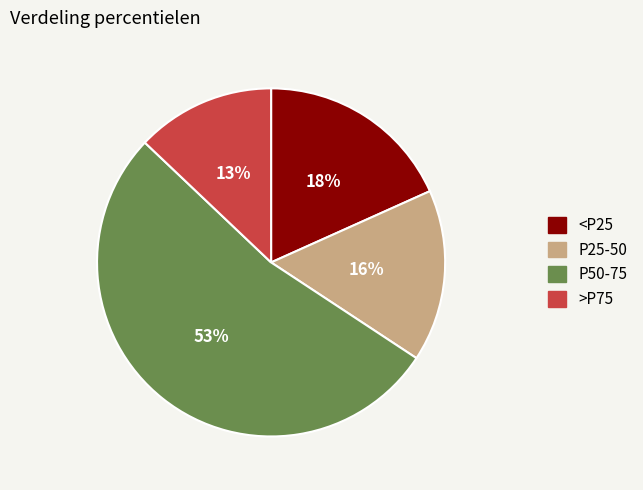

To the nearest percent, what is the average slice percentage?

25%